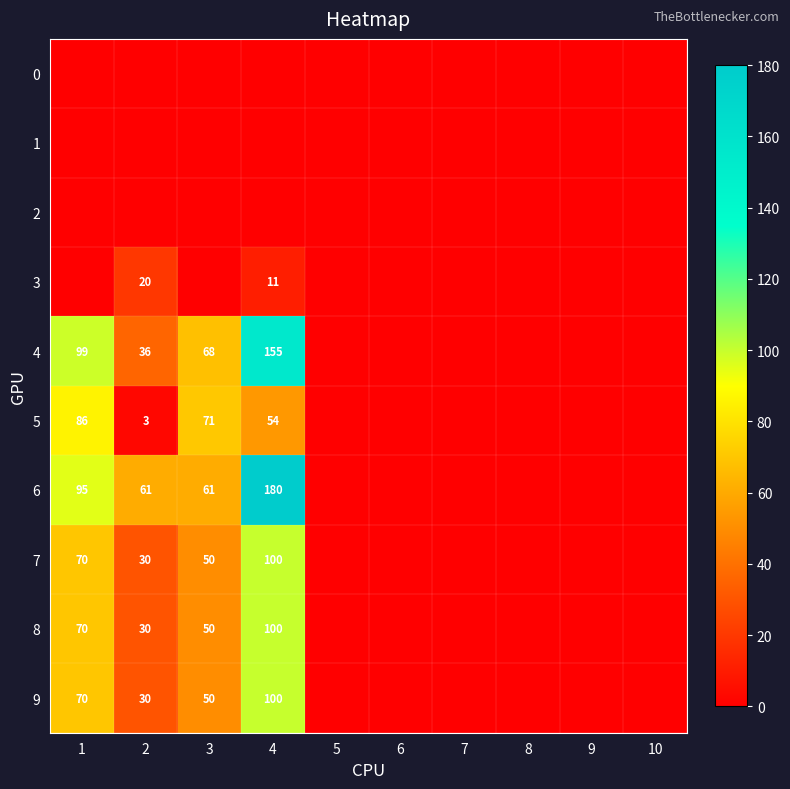

What is the sum of the 9 values at 4 and 3?

150